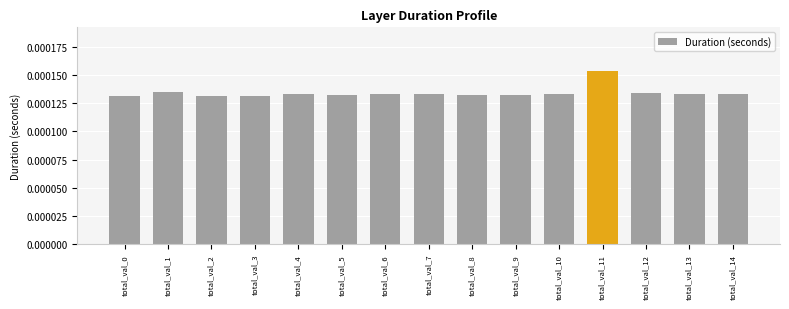

Count the values in the range 0 to 1.

15